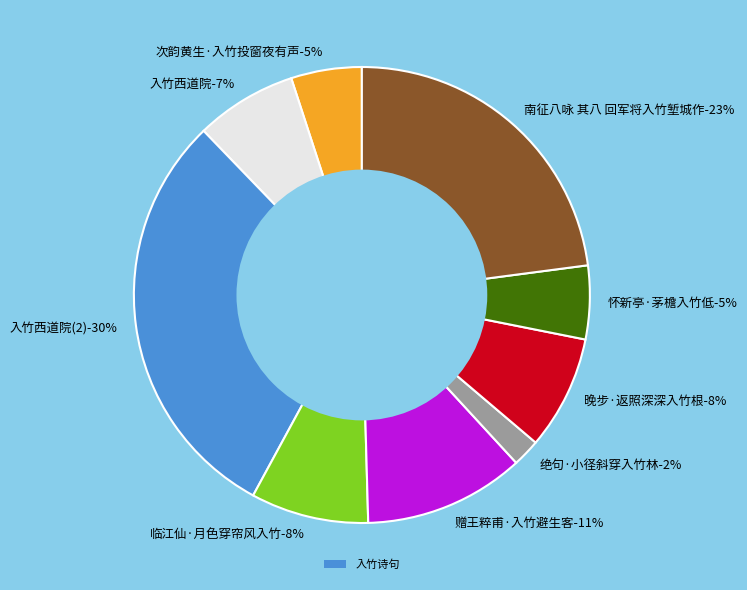

Count the number of slices in the pie.

9